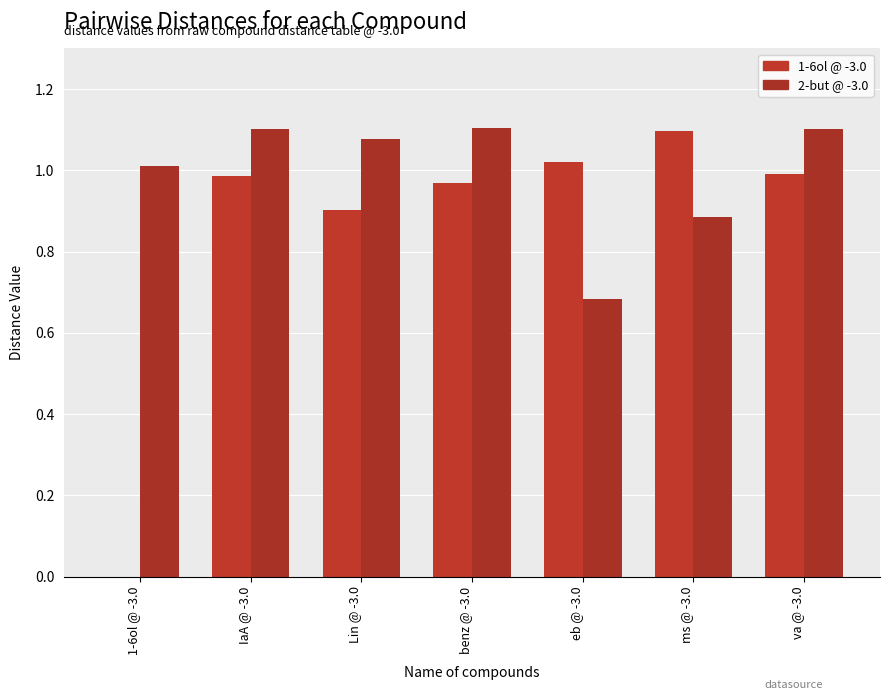

Reading left to right, what are all the values shown in this chart?

1-6ol @ -3.0: 0.0	1.0	0.9	1.0	1.0	1.1	1.0
2-but @ -3.0: 1.0	1.1	1.1	1.1	0.7	0.9	1.1